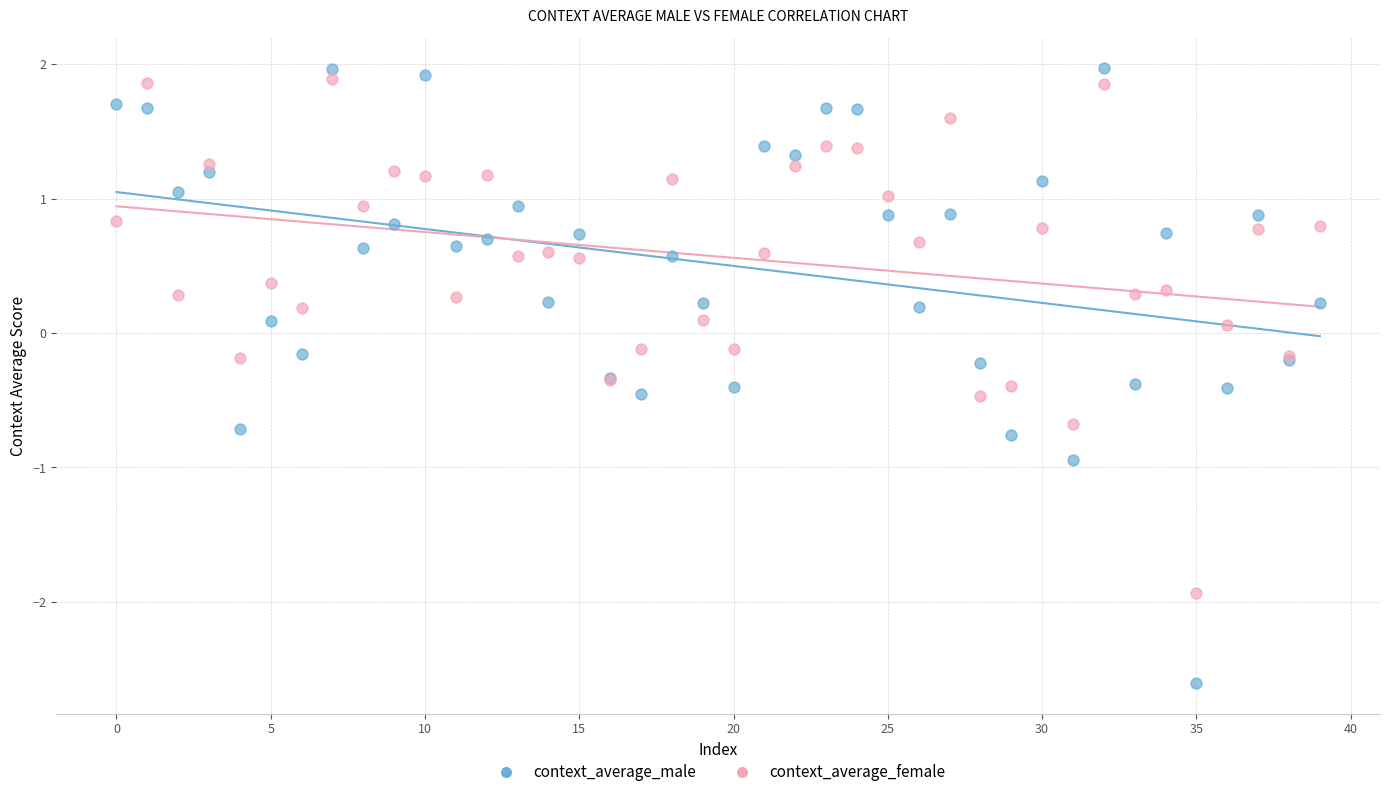

Which series contains the lowest Y value?

context_average_male